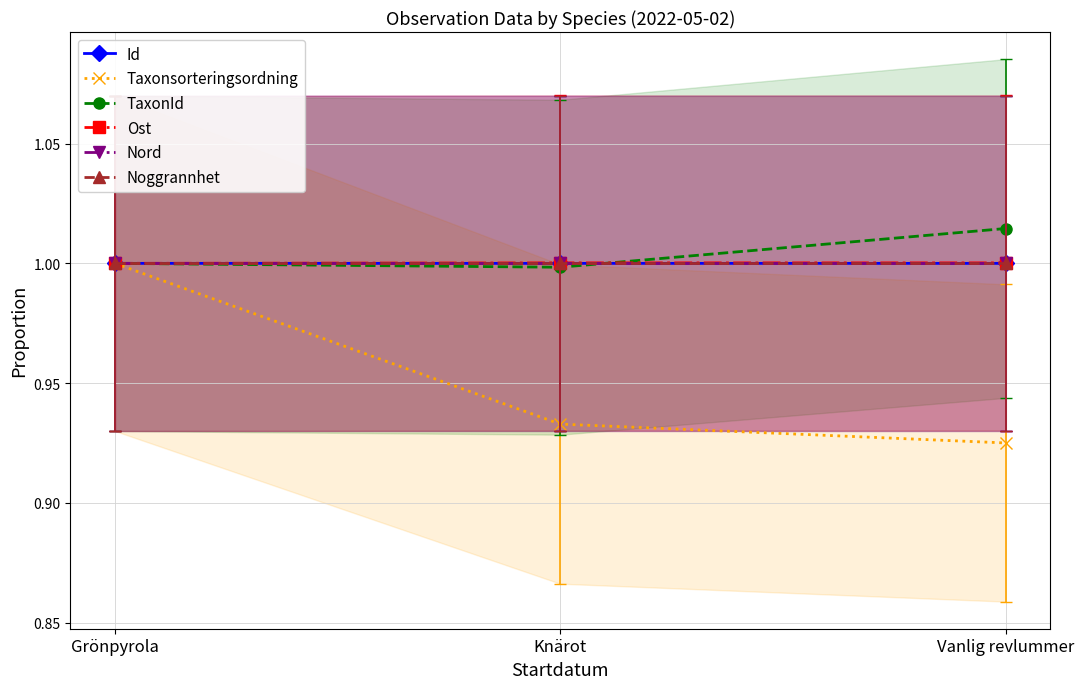

What is the label of the 1st point from the right?

Vanlig revlummer